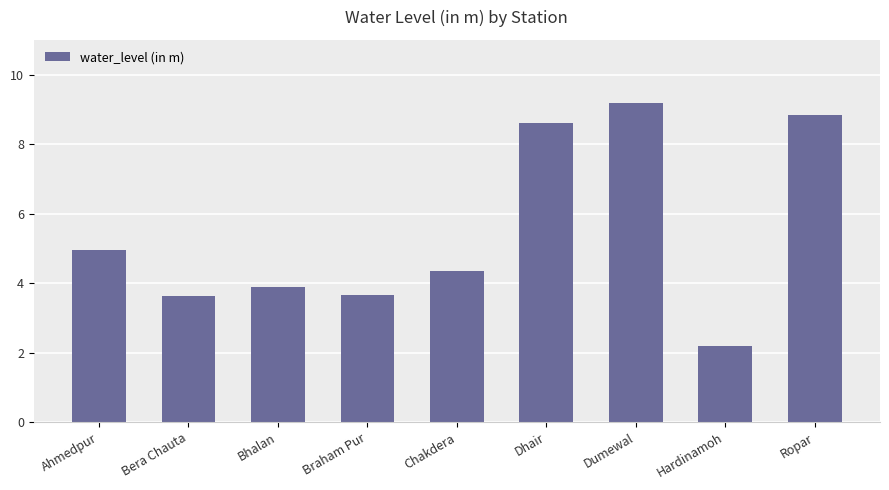

What is the sum of all values?

49.3